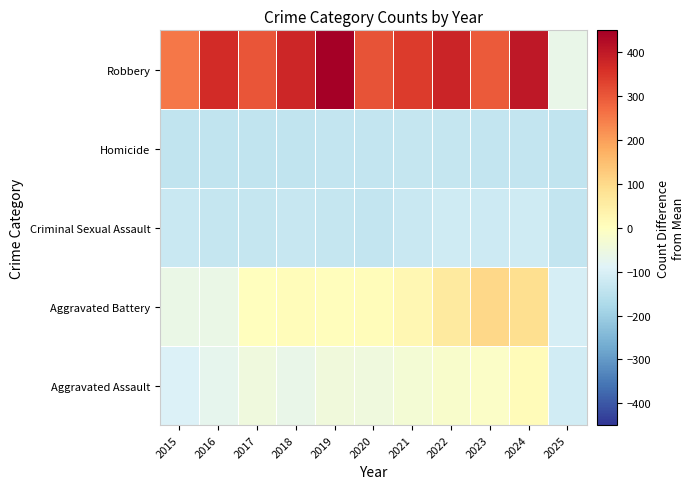

Reading left to right, what are all the values shown in this chart?

Aggravated Assault: 2015=-95.7	2016=-70.7	2017=-46.7	2018=-64.7	2019=-43.7	2020=-47.7	2021=-31.7	2022=-20.7	2023=-11.7	2024=11.3	2025=-115.7
Aggravated Battery: 2015=-59.7	2016=-59.7	2017=0.3	2018=10.3	2019=6.3	2020=8.3	2021=21.3	2022=60.3	2023=102.3	2024=90.3	2025=-105.7
Criminal Sexual Assault: 2015=-129.7	2016=-133.7	2017=-133.7	2018=-130.7	2019=-133.7	2020=-138.7	2021=-127.7	2022=-117.7	2023=-119.7	2024=-117.7	2025=-137.7
Homicide: 2015=-141.7	2016=-140.7	2017=-140.7	2018=-140.7	2019=-139.7	2020=-138.7	2021=-136.7	2022=-135.7	2023=-139.7	2024=-137.7	2025=-141.7
Robbery: 2015=253.3	2016=368.3	2017=304.3	2018=378.3	2019=449.3	2020=308.3	2021=342.3	2022=379.3	2023=298.3	2024=401.3	2025=-65.7